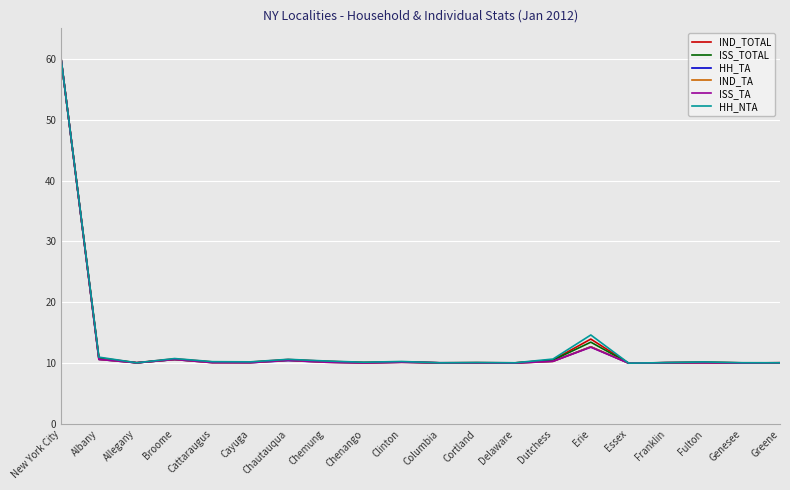

At which category is the sum across all series the highest?

New York City